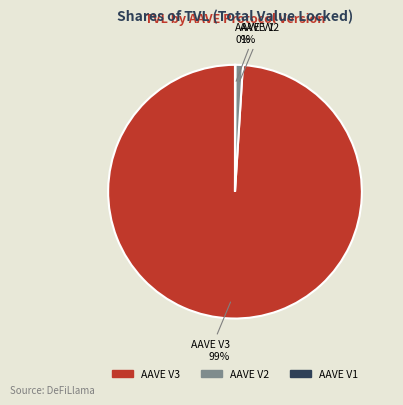

To the nearest percent, what is the combined percentage of AAVE V3 and AAVE V2?

100%